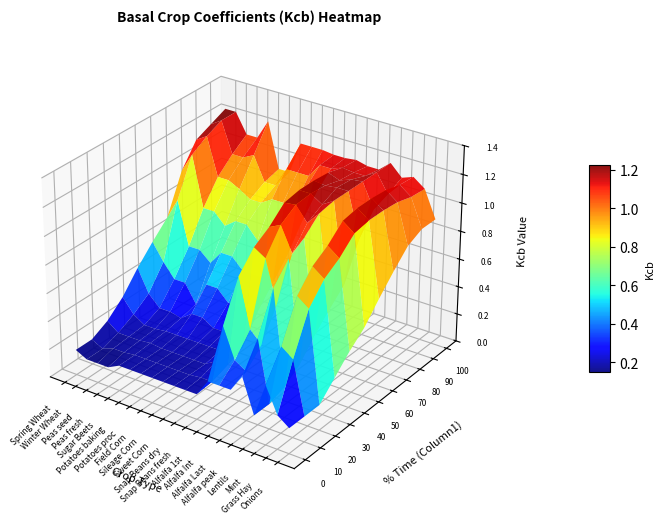

What is the maximum value shown in the chart?

1.2